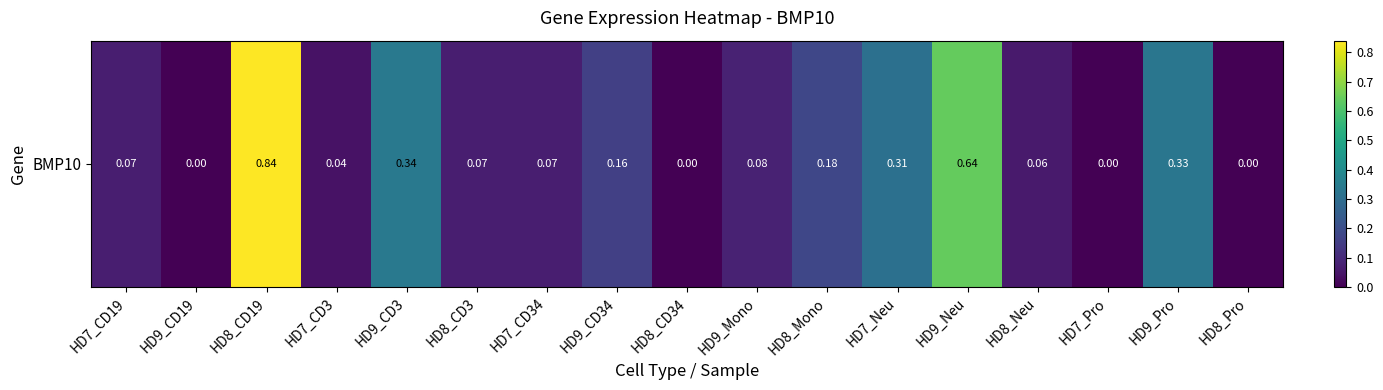

What is the sum of the values at HD9_Pro and HD9_CD19?

0.3